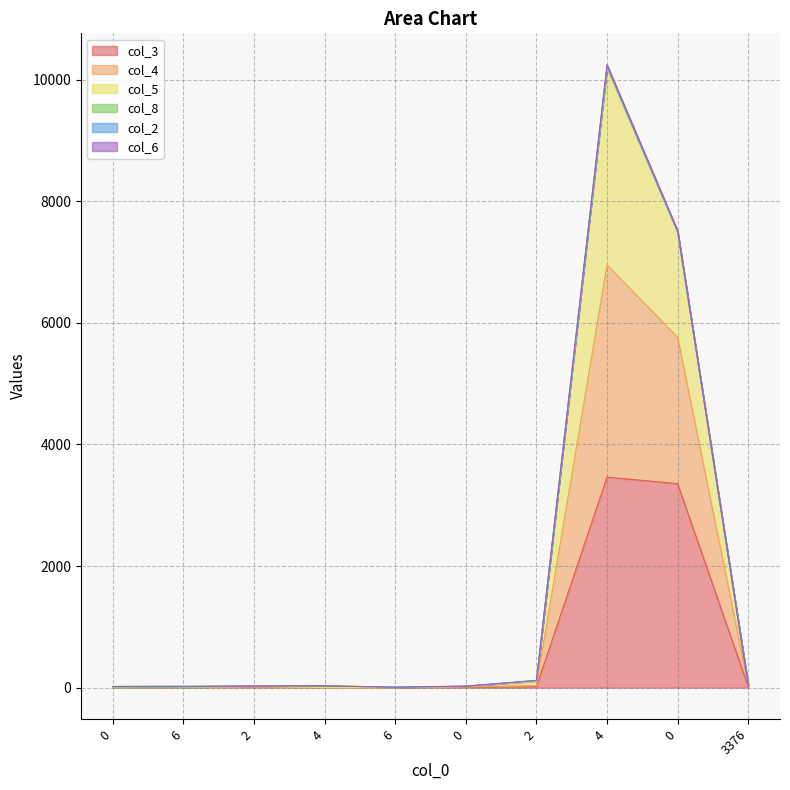

At how many categories does at least one series exceed 108?

3